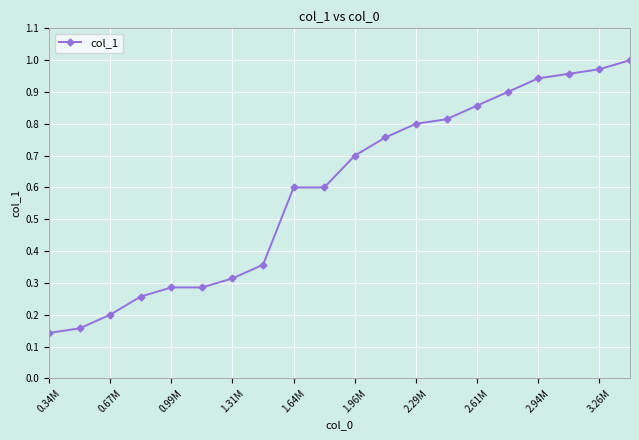

What is the sum of all values?

11.9